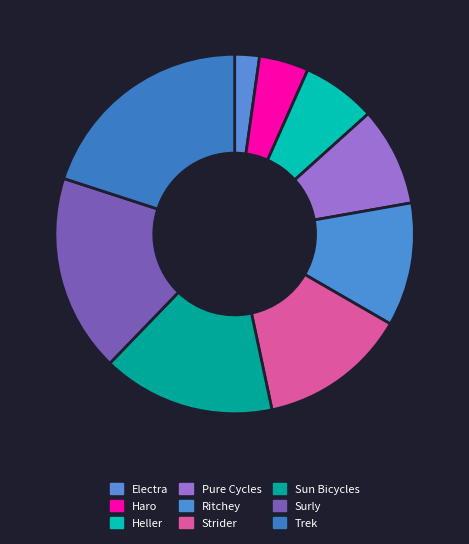

What is the total percentage of Surly and Sun Bicycles?

33.3%